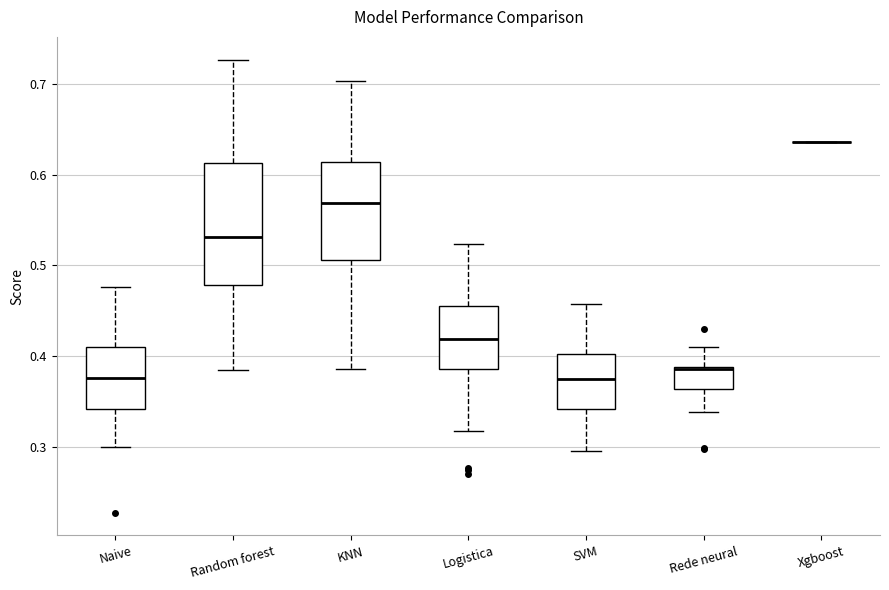

Reading left to right, read every box against the y-axis: the position of its median line, the range the box covers, and the ends of its whiskers. The values are not printed on the chart, so give them approximately, as read against the axis.

Naive: median 0.38, box 0.34 to 0.41, whiskers 0.30 to 0.48
Random forest: median 0.53, box 0.48 to 0.61, whiskers 0.38 to 0.73
KNN: median 0.57, box 0.51 to 0.61, whiskers 0.39 to 0.70
Logistica: median 0.42, box 0.39 to 0.46, whiskers 0.32 to 0.52
SVM: median 0.37, box 0.34 to 0.40, whiskers 0.30 to 0.46
Rede neural: median 0.39 (drawn on the box's upper edge), box 0.36 to 0.39, whiskers 0.34 to 0.41
Xgboost: box collapsed to a line at 0.64, whiskers 0.64 to 0.64